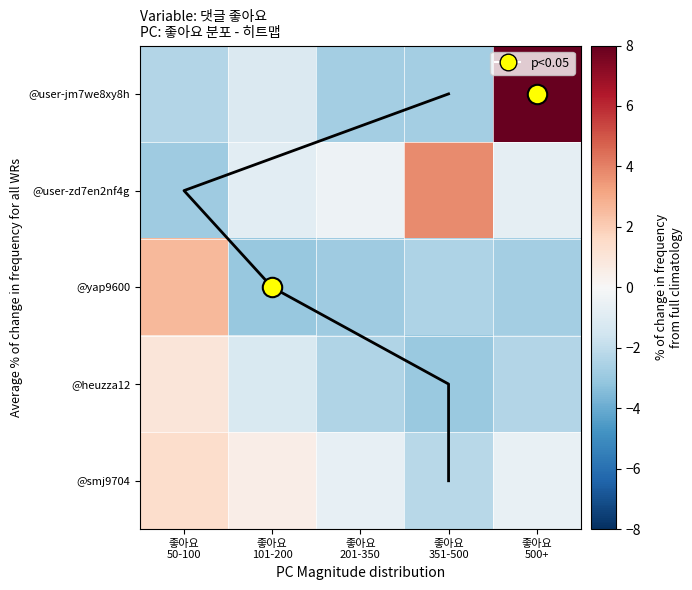

List the labels in order of @smj9704 value, largest first.

좋아요 50-100, 좋아요 101-200, 좋아요 500+, 좋아요 201-350, 좋아요 351-500